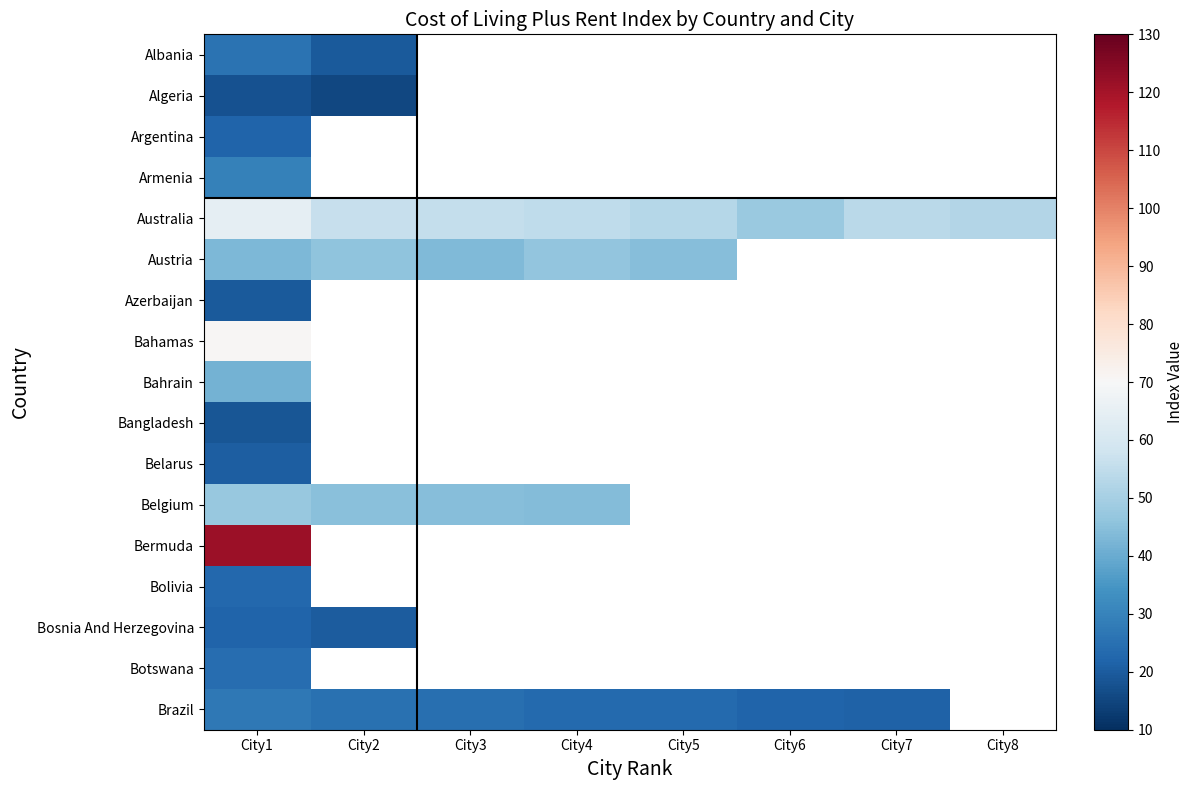

At how many categories does at least one series exceed 109?

1